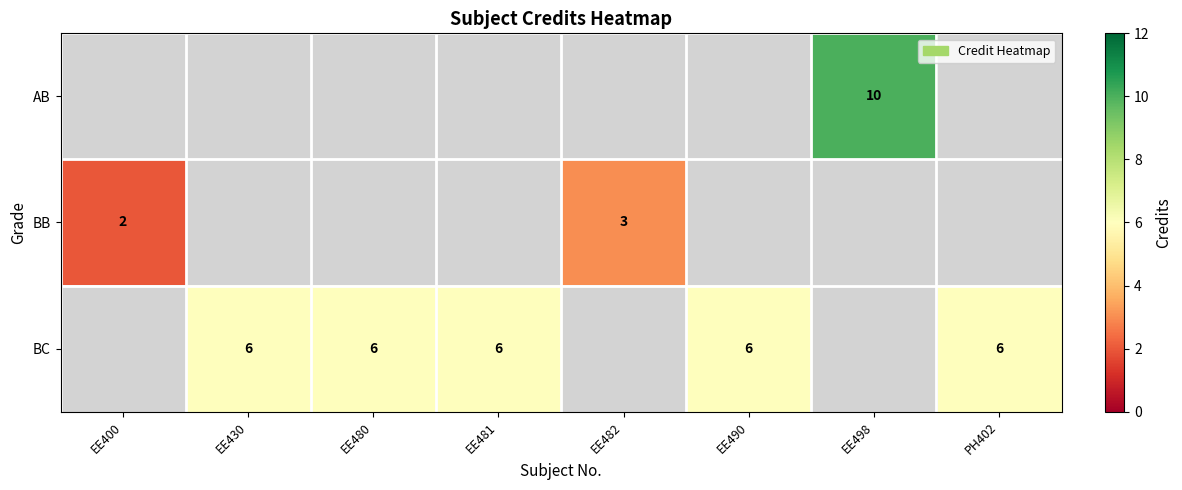

The value of BC at EE430 is 10. True or false?

False